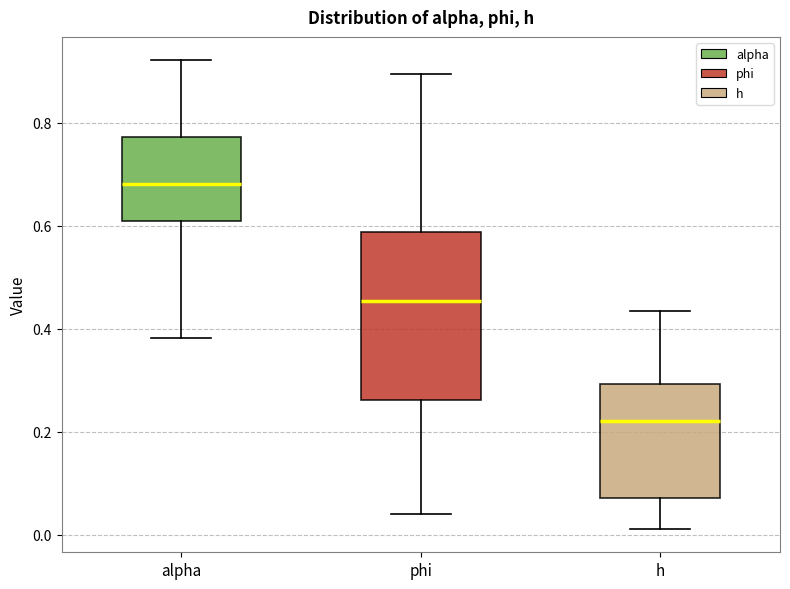

Reading left to right, read every box against the y-axis: the position of its median line, the range the box covers, and the ends of its whiskers. The values are not printed on the chart, so give them approximately, as read against the axis.

alpha: median 0.68, box 0.60 to 0.78, whiskers 0.38 to 0.92
phi: median 0.46, box 0.26 to 0.58, whiskers 0.04 to 0.90
h: median 0.22, box 0.08 to 0.30, whiskers 0.02 to 0.44